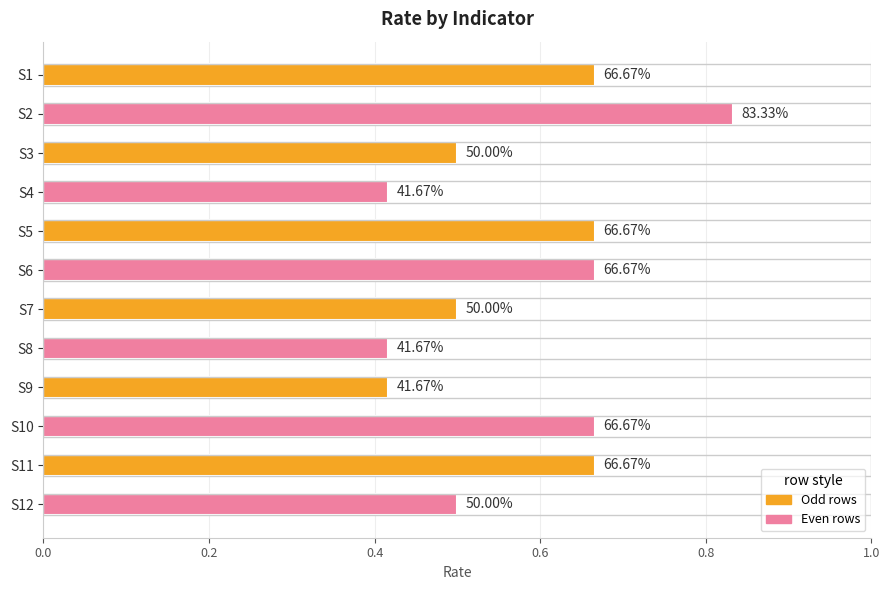

Are the bars horizontal?

Yes